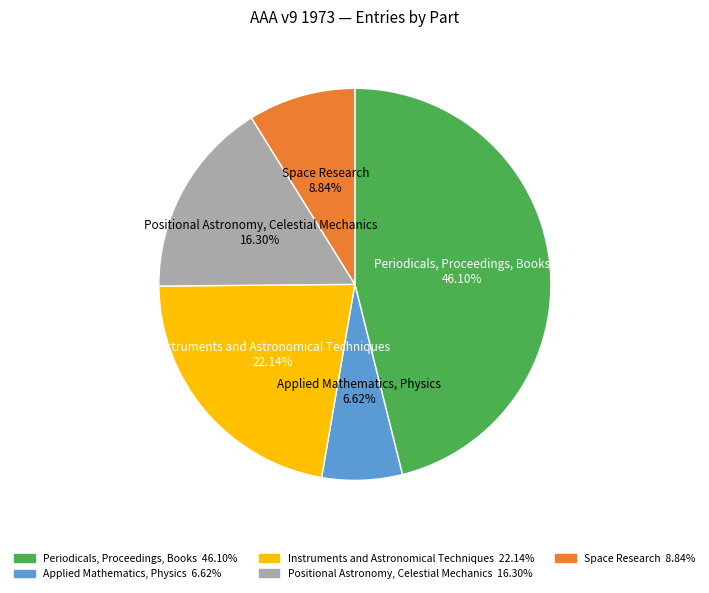

What is the ratio of the value at Space Research to the value at Applied Mathematics, Physics?

1.3